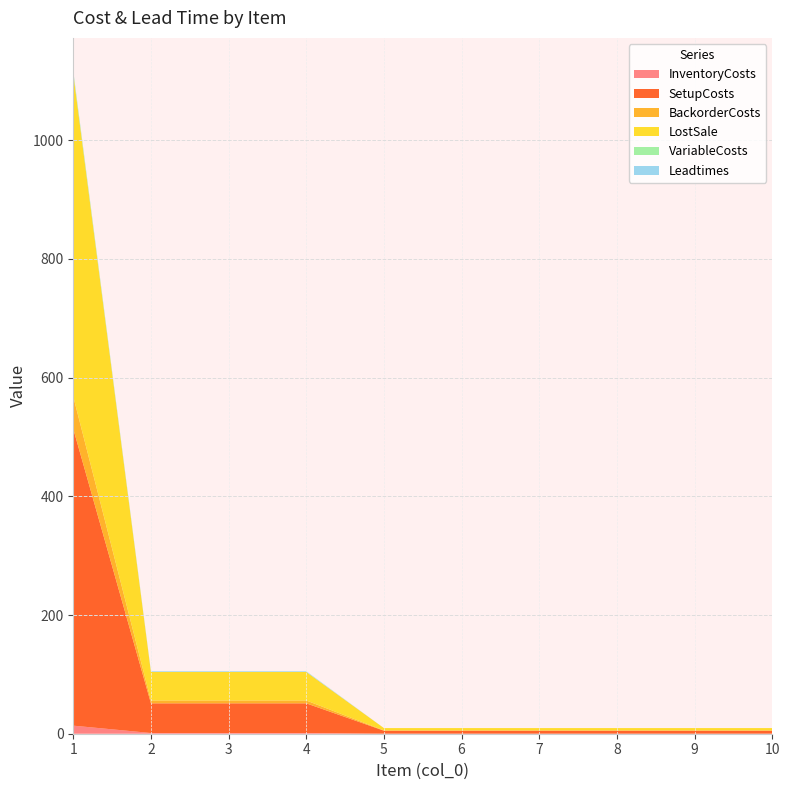

Reading right to left, extract all data points from this chart.

InventoryCosts: 10=0.1	9=0.1	8=0.1	7=0.1	6=0.1	5=0.1	4=1.2	3=1.2	2=1.2	1=13.6
SetupCosts: 10=5.0	9=5.0	8=5.0	7=5.0	6=5.0	5=5.0	4=50.0	3=50.0	2=50.0	1=500.0
BackorderCosts: 10=0.4	9=0.4	8=0.4	7=0.4	6=0.4	5=0.4	4=4.8	3=4.8	2=4.8	1=54.4
LostSale: 10=4.0	9=4.0	8=4.0	7=4.0	6=4.0	5=4.0	4=48.0	3=48.0	2=48.0	1=544.0
VariableCosts: 10=0.0	9=0.0	8=0.0	7=0.0	6=0.0	5=0.0	4=0.2	3=0.2	2=0.2	1=3.6
Leadtimes: 10=0.0	9=0.0	8=0.0	7=0.0	6=0.0	5=0.0	4=1.0	3=1.0	2=1.0	1=1.0